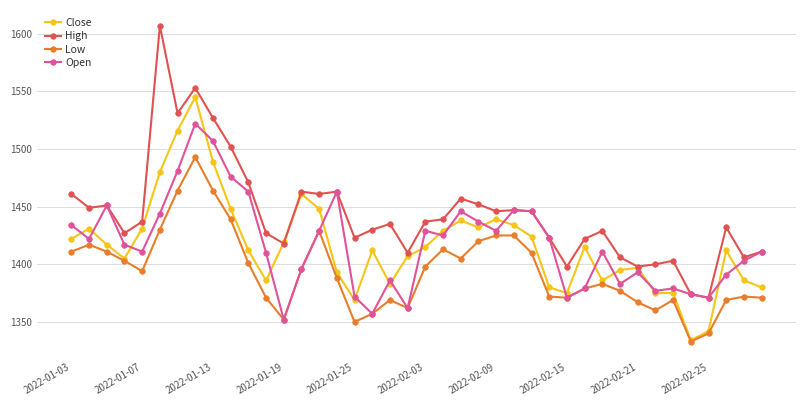

Which series has the largest total across all categories?

High